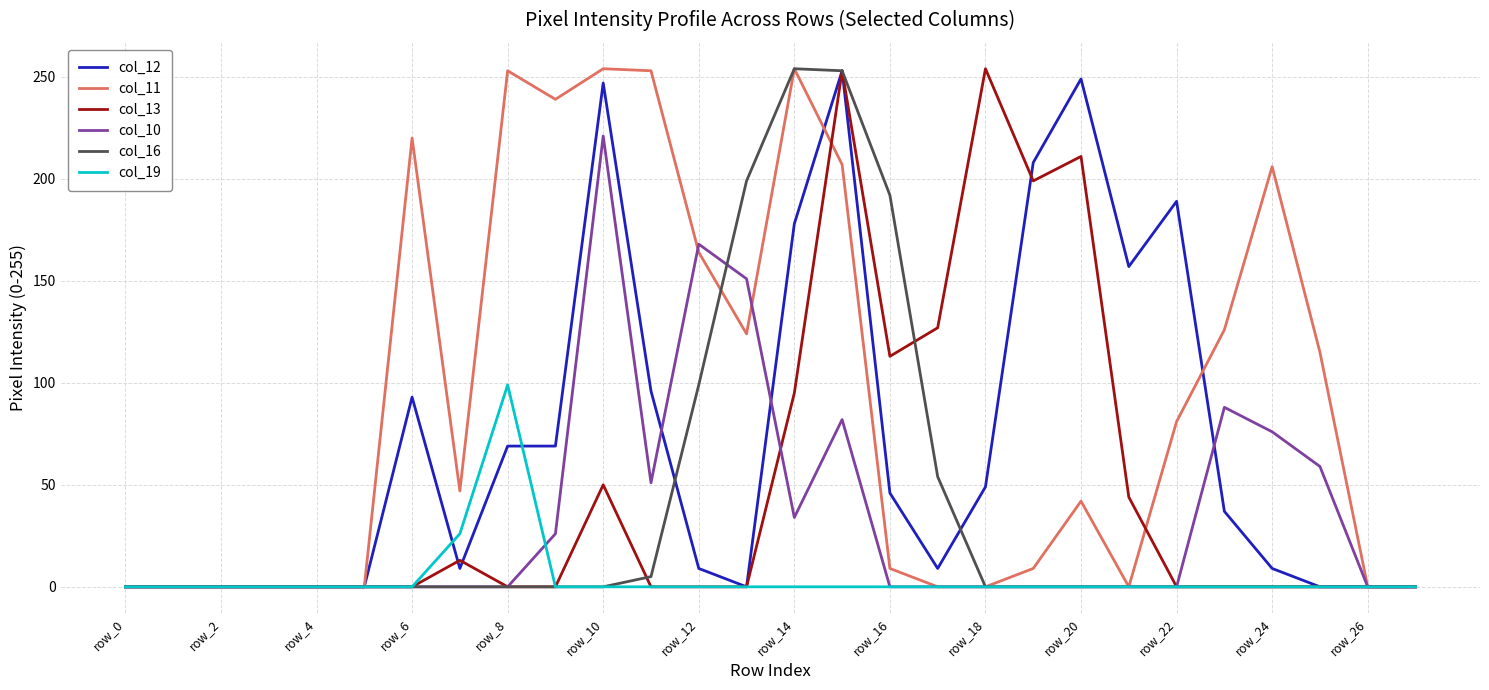

What is the greatest value displayed?

254